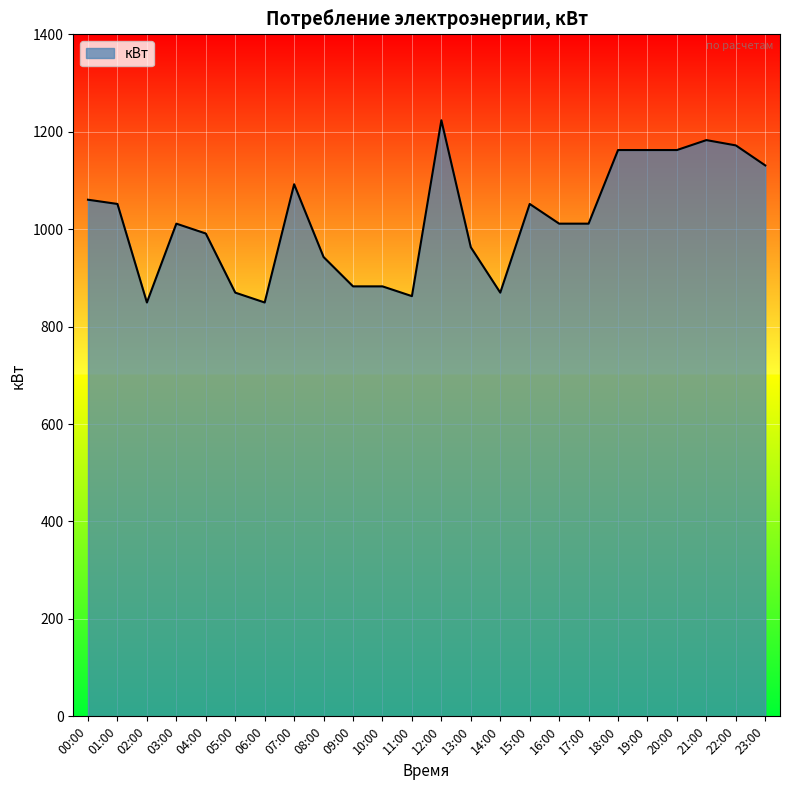

Approximately how many times larger is the value at 23:00 compared to 10:00?

1.3